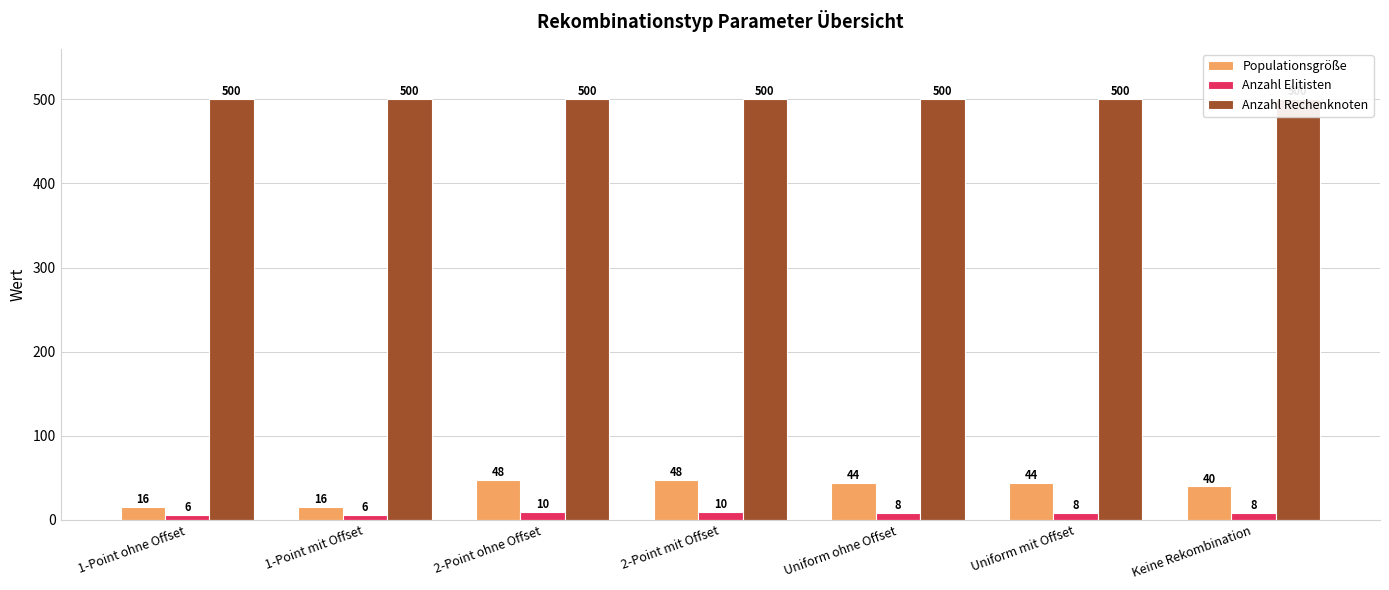

How many groups of bars are there?

7